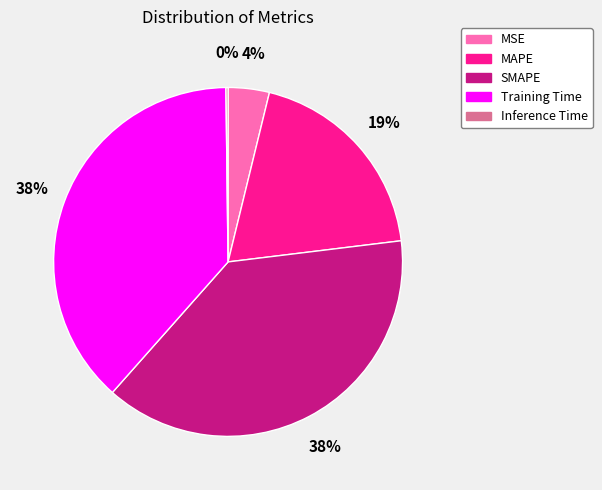

What percentage is the MSE slice, to the nearest percent?

4%